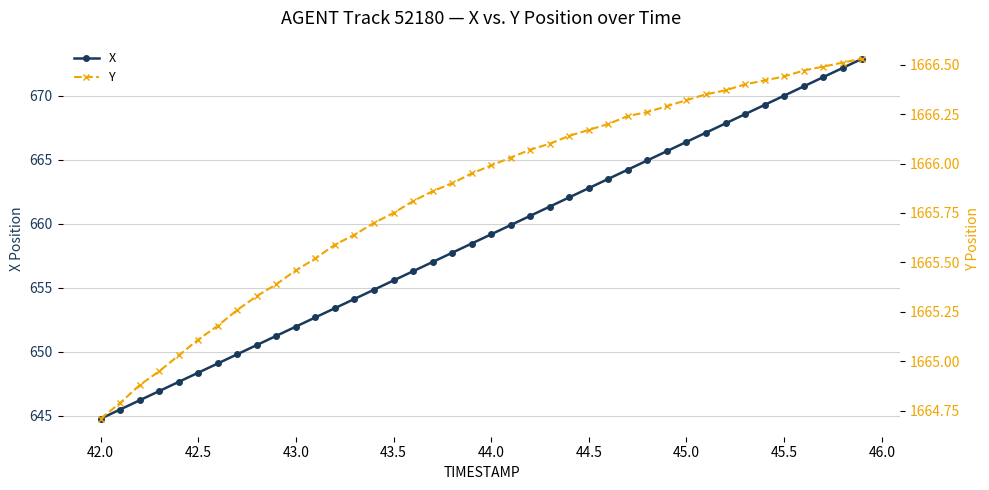

What is the average value of the Y series?

1665.8